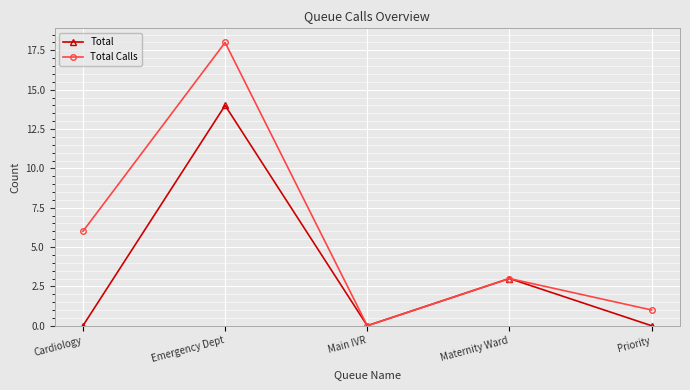

What is the sum of the Total values at Cardiology and Emergency Dept?

14